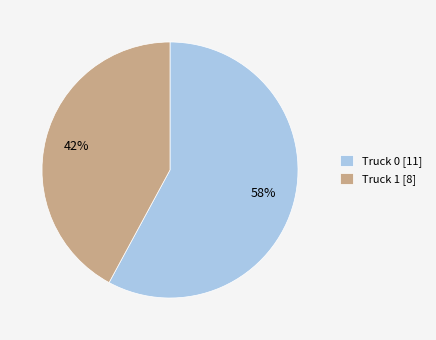

Which category has the smallest portion of the pie?

Truck 1